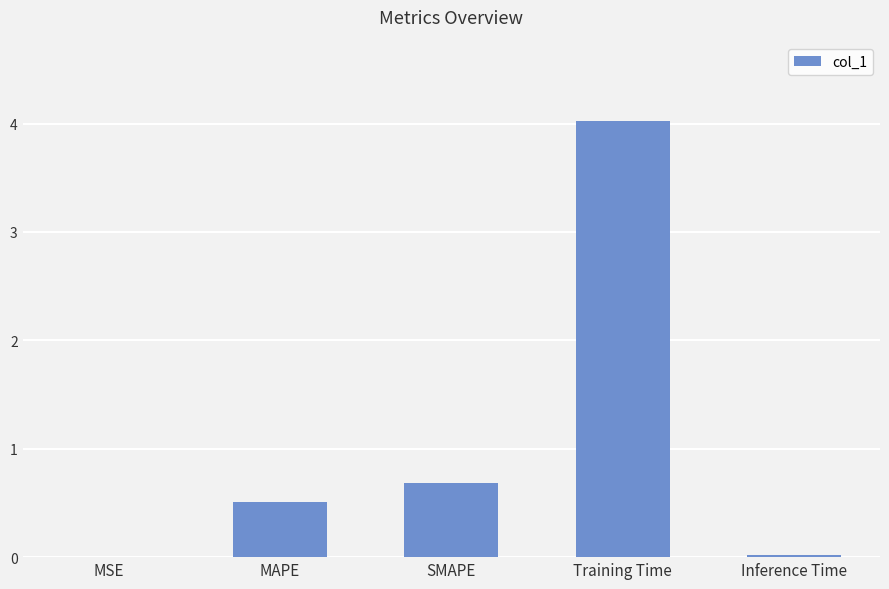

Read the value at MAPE.

0.5